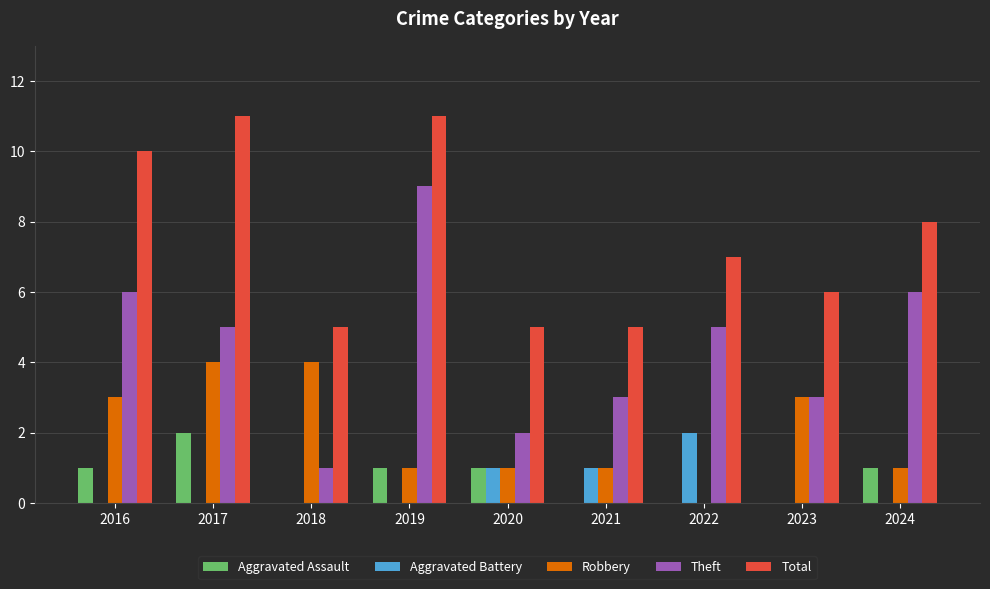

The Total series shows 5 at 2018. True or false?

True